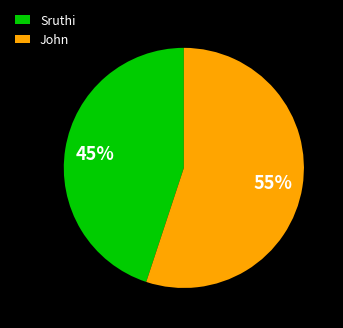

To the nearest percent, what portion does Sruthi represent?

45%